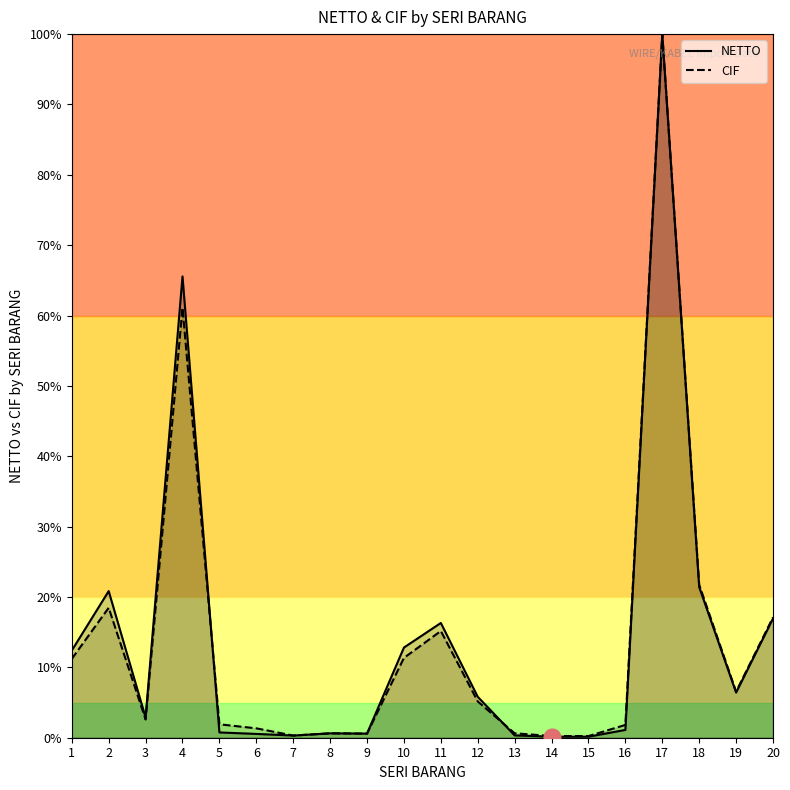

How many lines are shown in the chart?

2